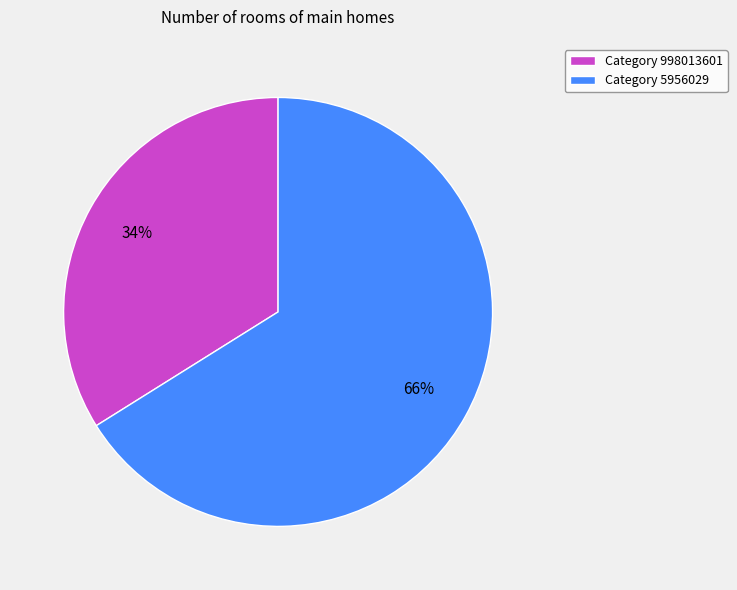

Is the sum of Category 998013601 and Category 5956029 greater than half?

Yes